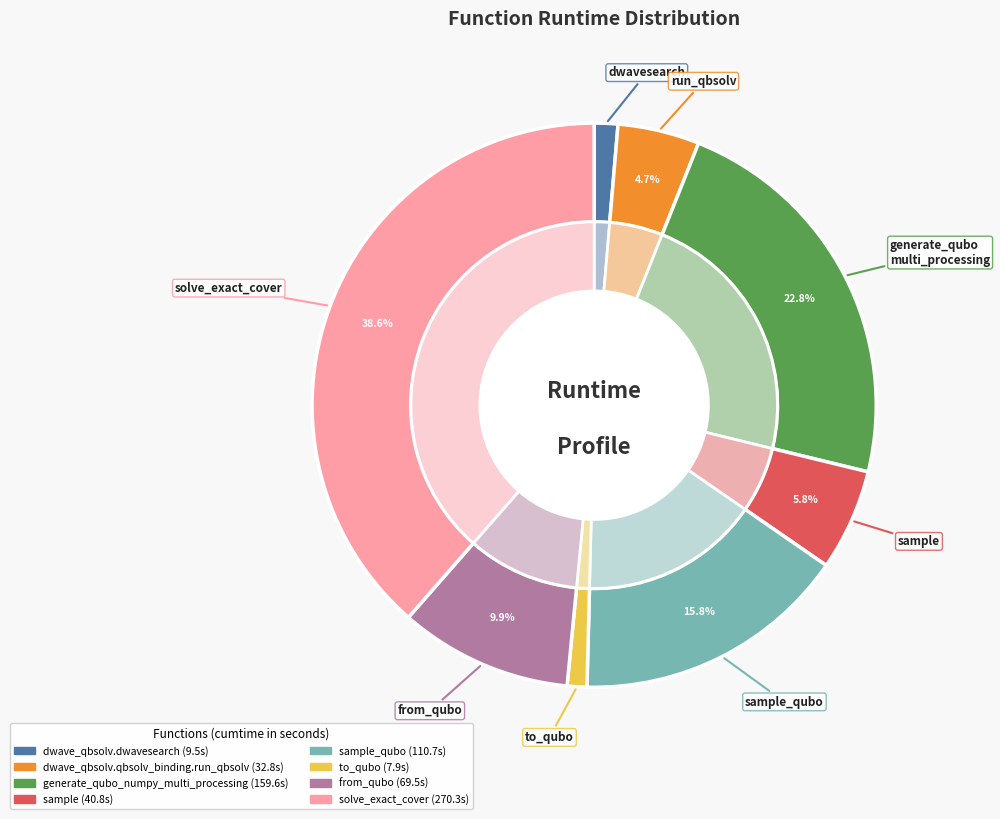

The from_qubo slice represents 10% of the pie. True or false?

True